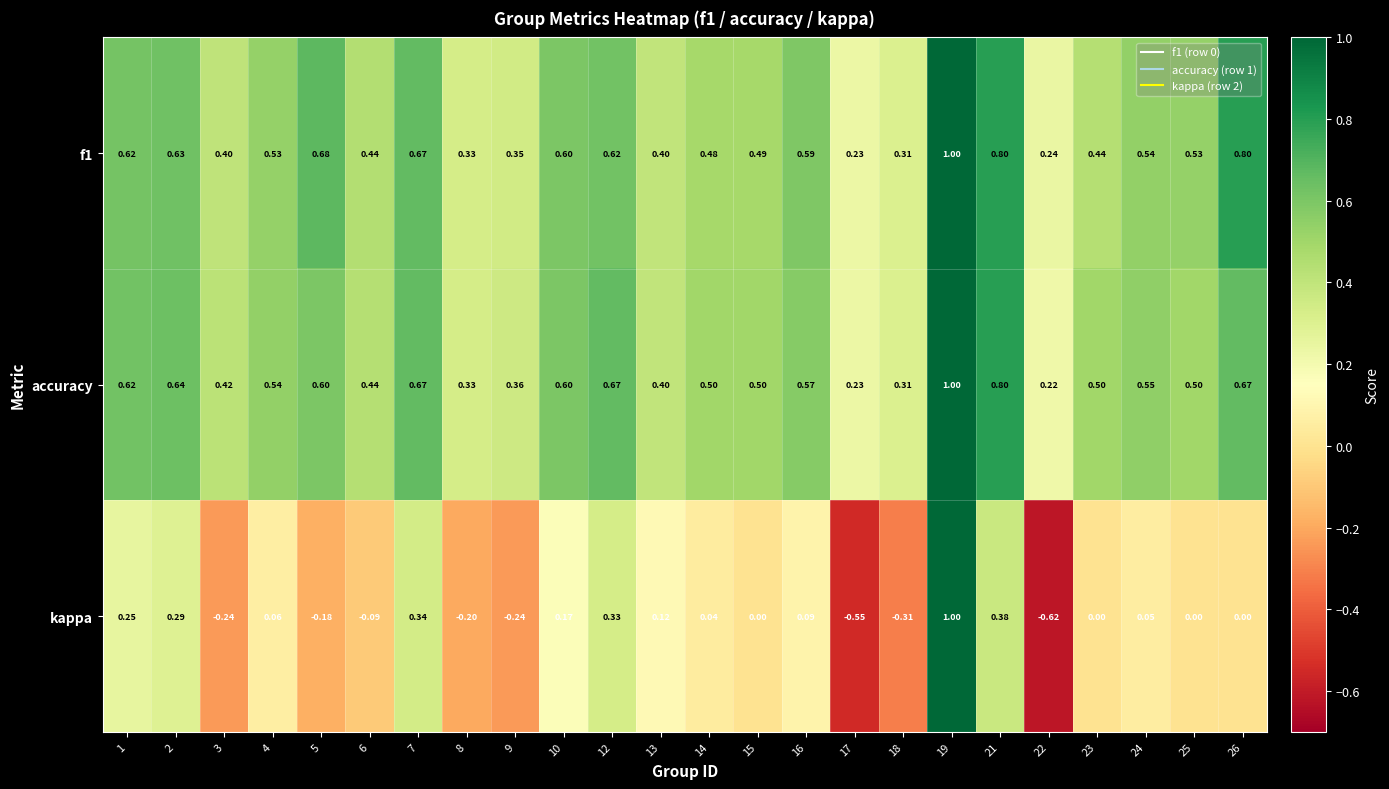

Which series has the largest range (max minus min)?

kappa